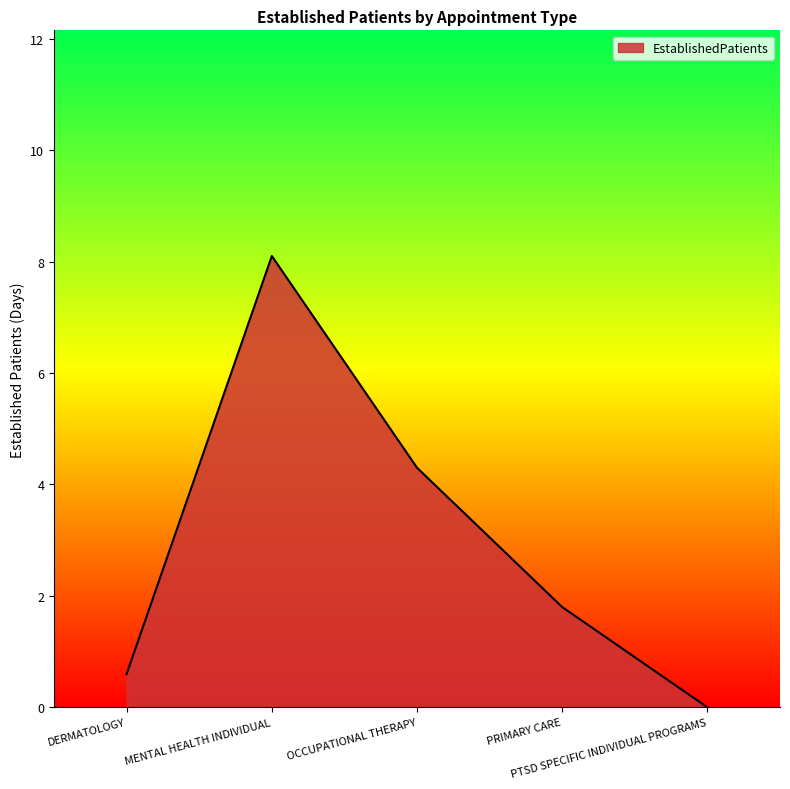

Reading left to right, transcribe all the data shown in this chart.

0.6	8.1	4.3	1.8	0.0